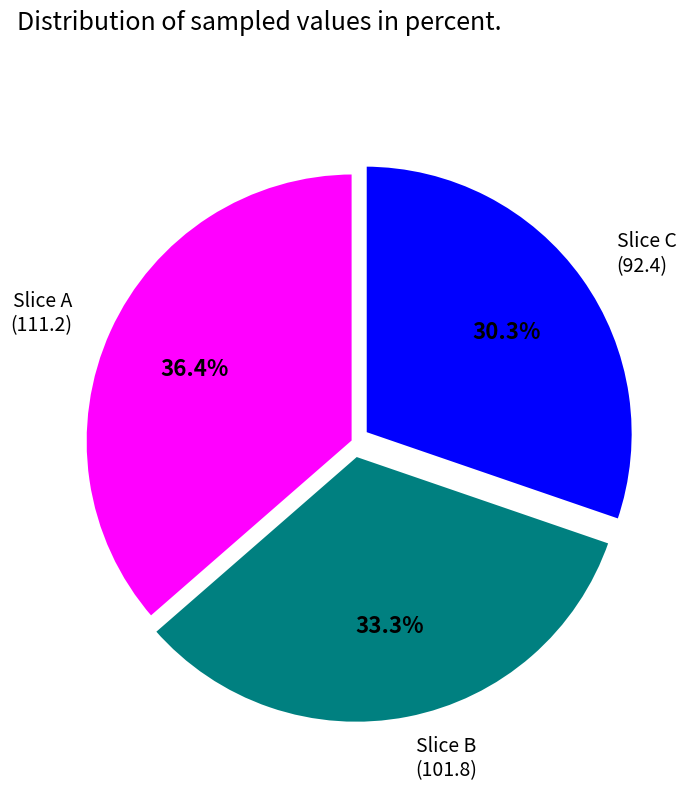

Rank the categories by value from highest to lowest.

Slice A (111.2), Slice B (101.8), Slice C (92.4)